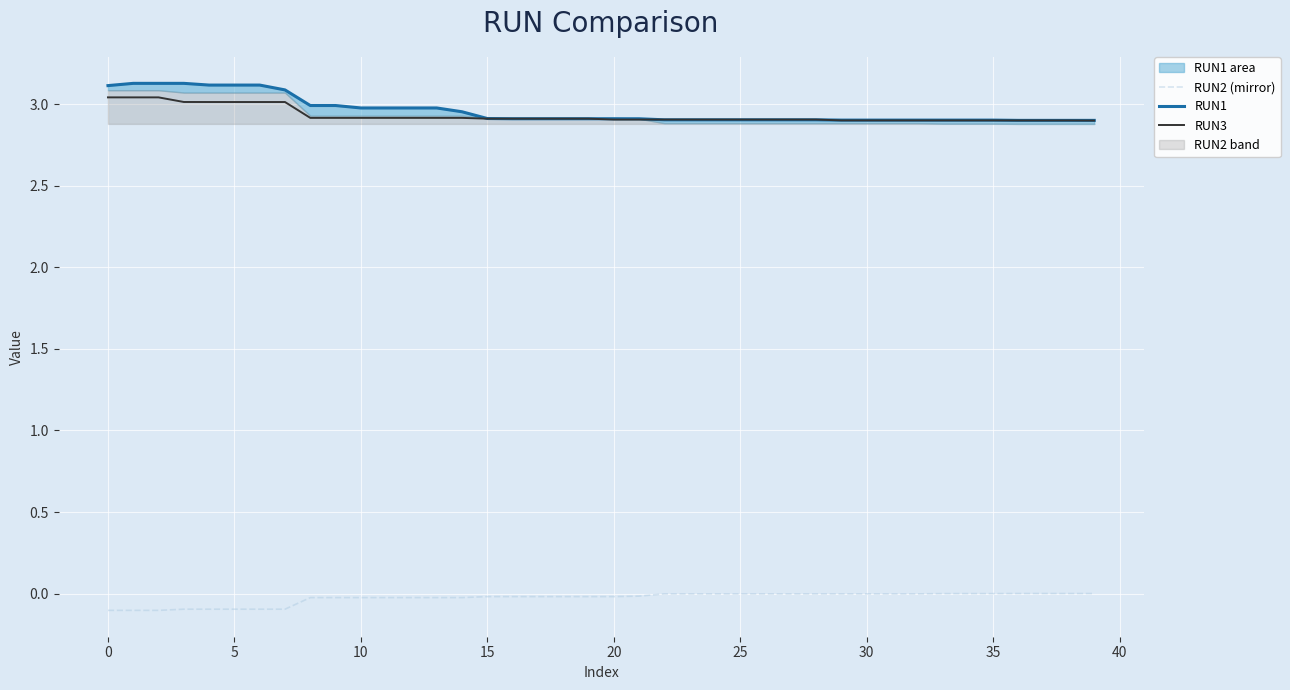

Which series has the largest total across all categories?

RUN1